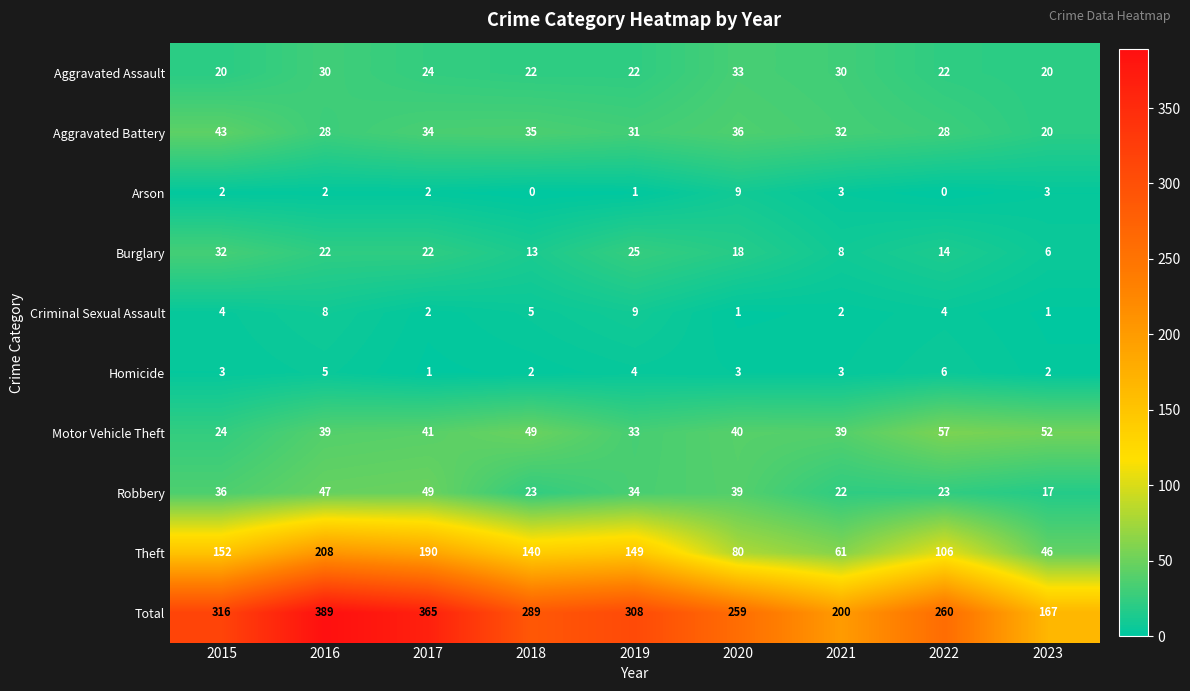

Rank the series at 2020 from highest to lowest value.

Total, Theft, Motor Vehicle Theft, Robbery, Aggravated Battery, Aggravated Assault, Burglary, Arson, Homicide, Criminal Sexual Assault